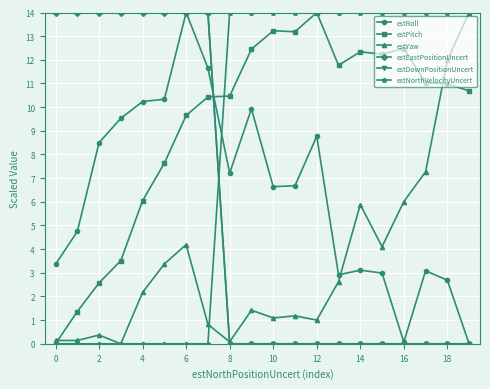

Which series ends up on top after the final intersection of estPitch and estEastPositionUncert?

estPitch